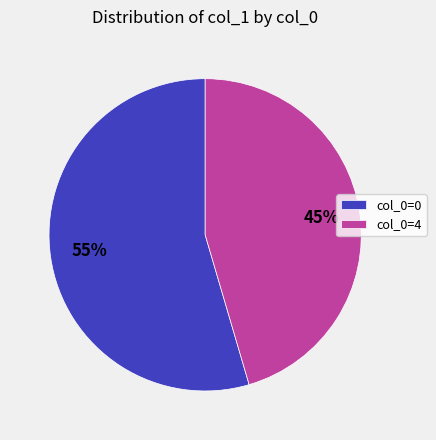

Is there a majority slice in this chart?

Yes